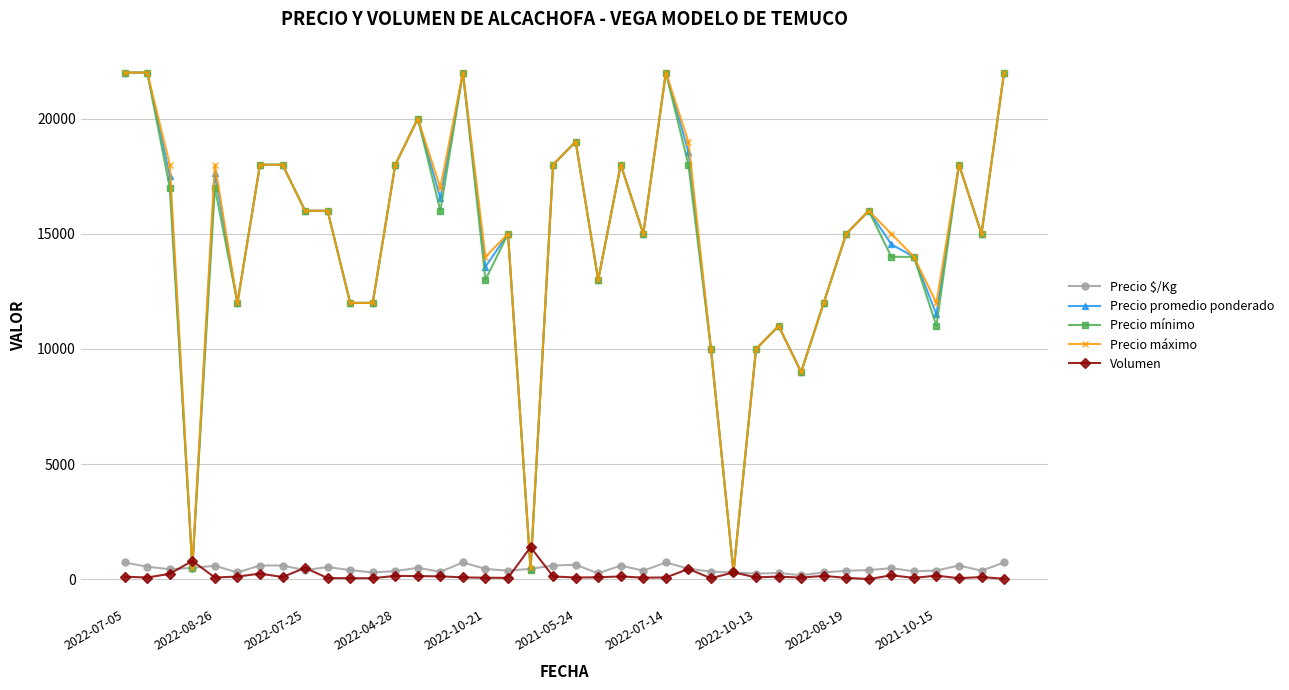

What is the highest value of the Precio máximo series?

22000